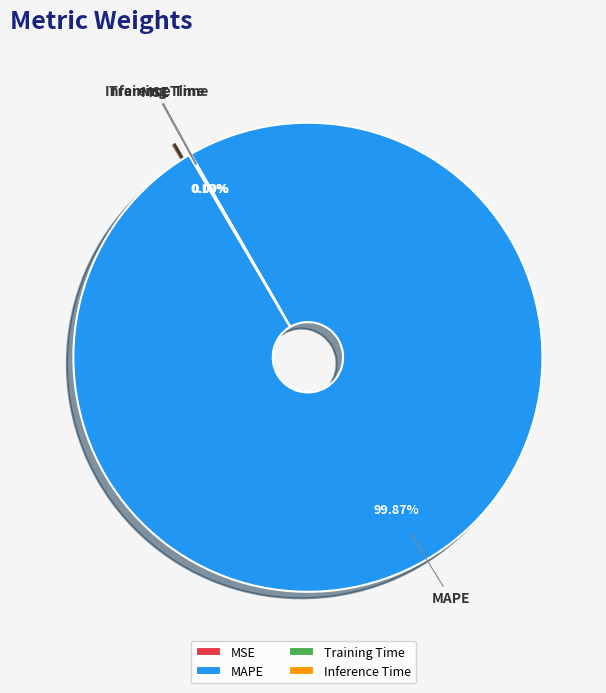

To the nearest percent, what is the average slice percentage?

25%